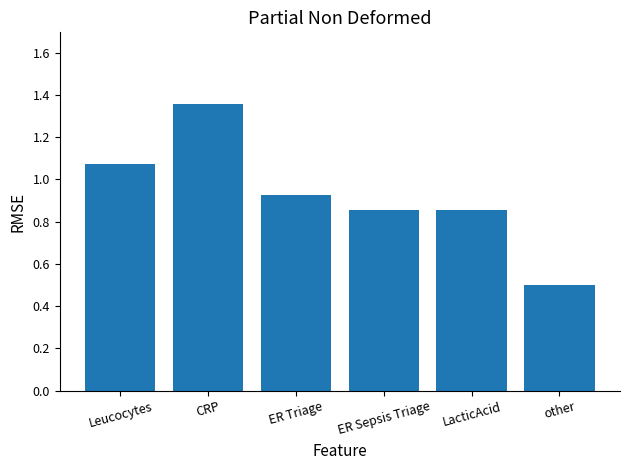

Between other and ER Sepsis Triage, which is larger?

ER Sepsis Triage